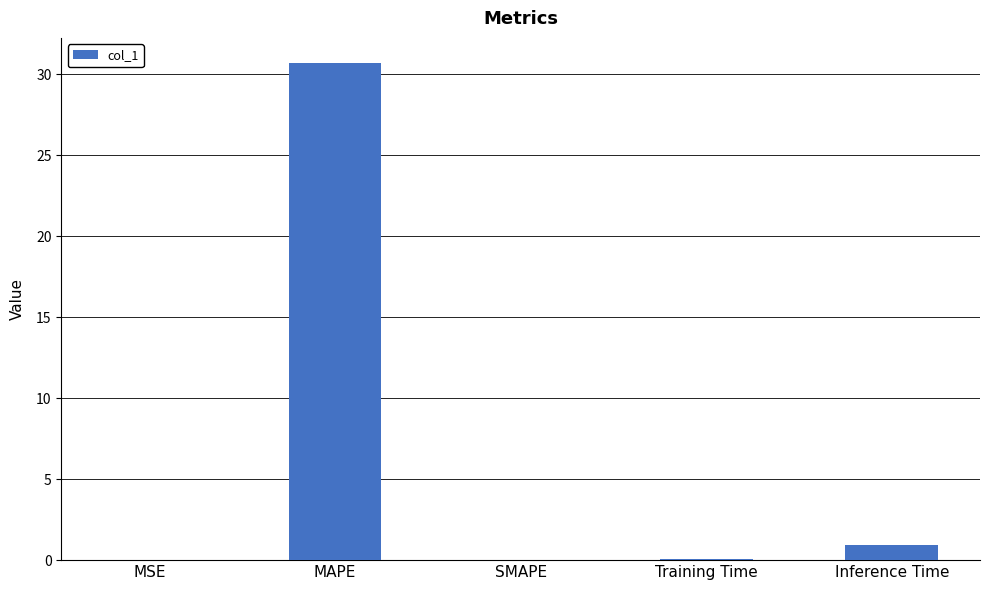

Which category has the highest value across all series?

MAPE